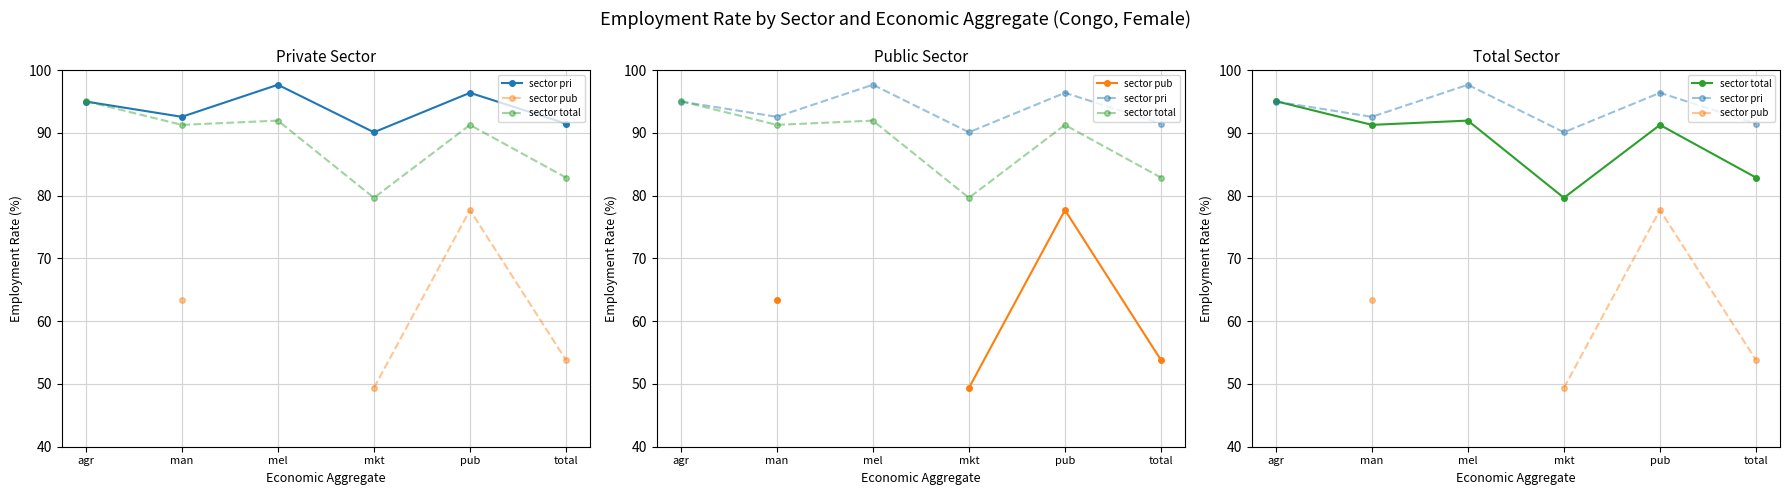

True or false: sector pub and sector pri cross at least once.

False